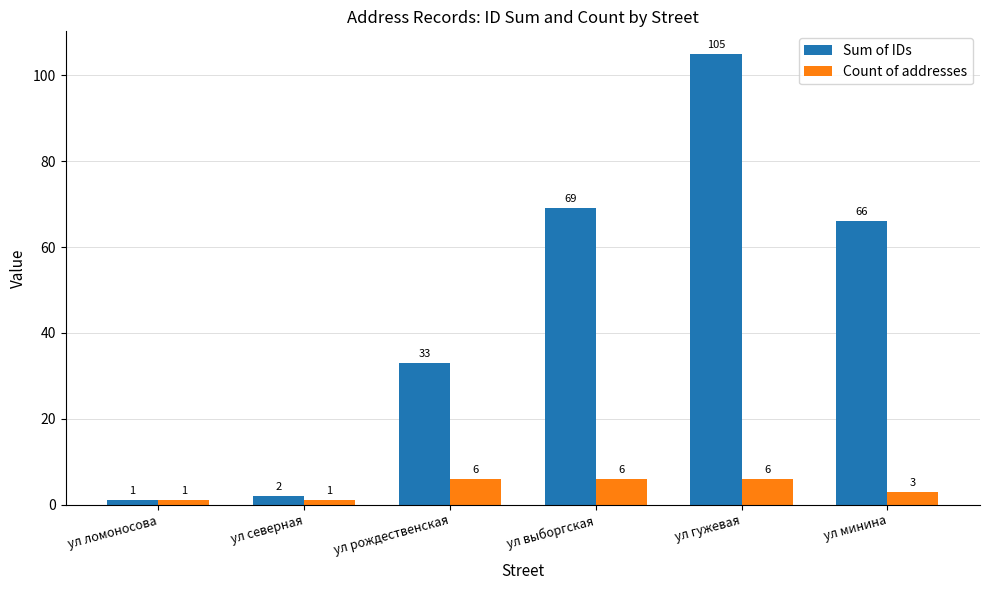

Which series has the largest total across all categories?

Sum of IDs